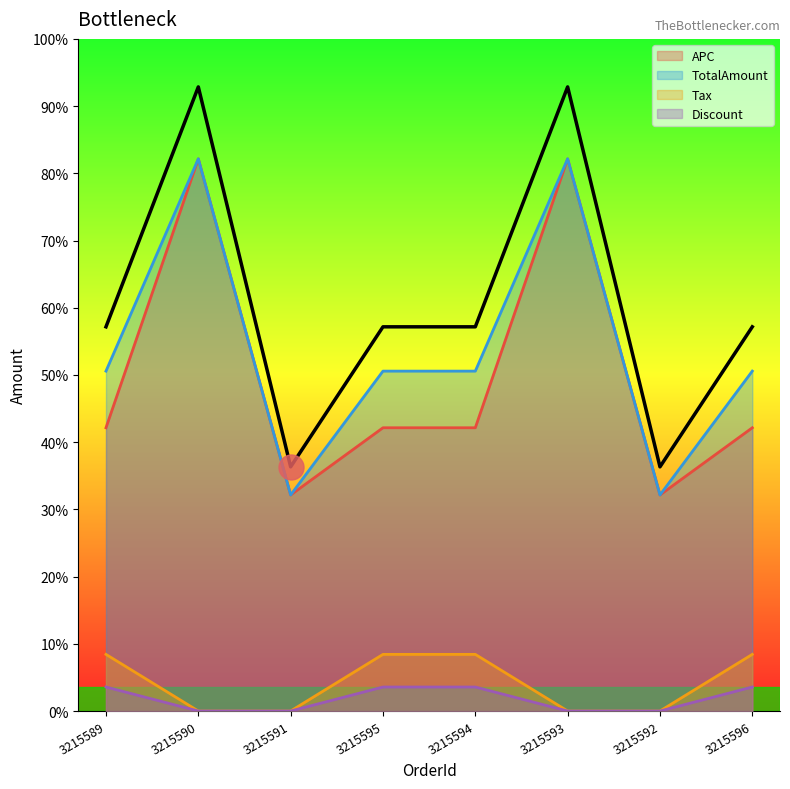

Rank the categories by Discount value from highest to lowest.

3215589, 3215595, 3215594, 3215596, 3215590, 3215591, 3215593, 3215592